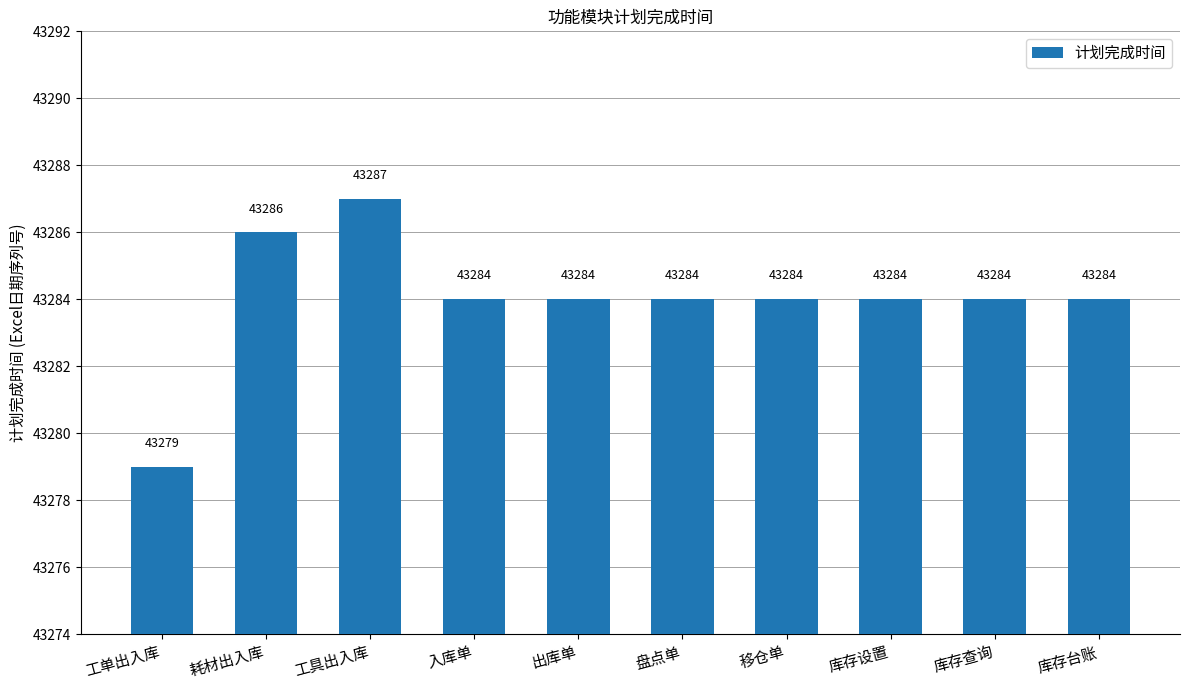

What is the smallest value displayed?

43279